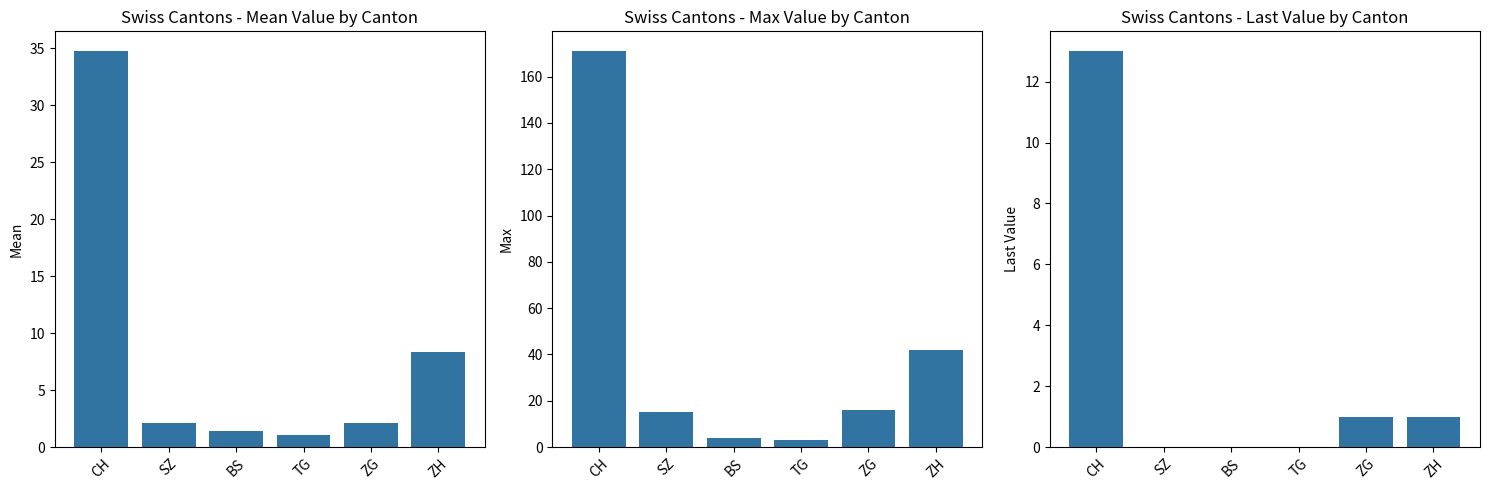

What is the maximum value for Last?

13.0